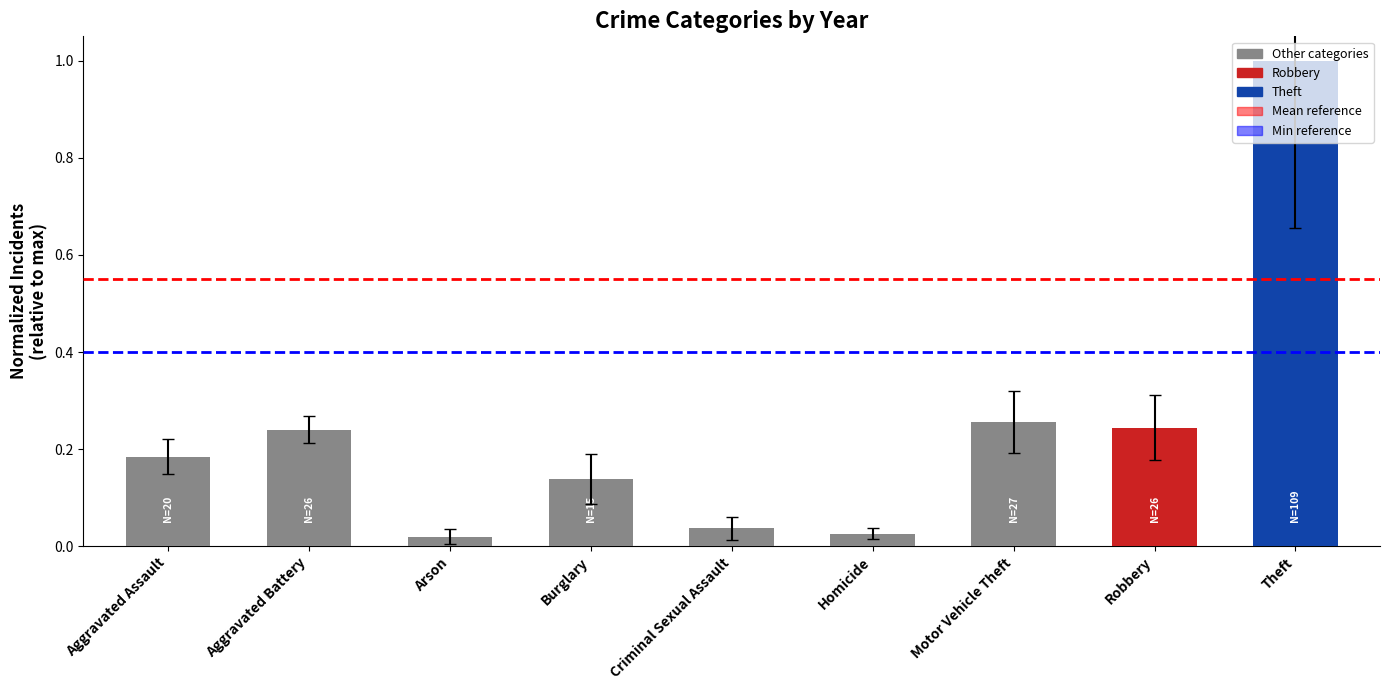

What is the difference between the maximum and second lowest values?

1.0